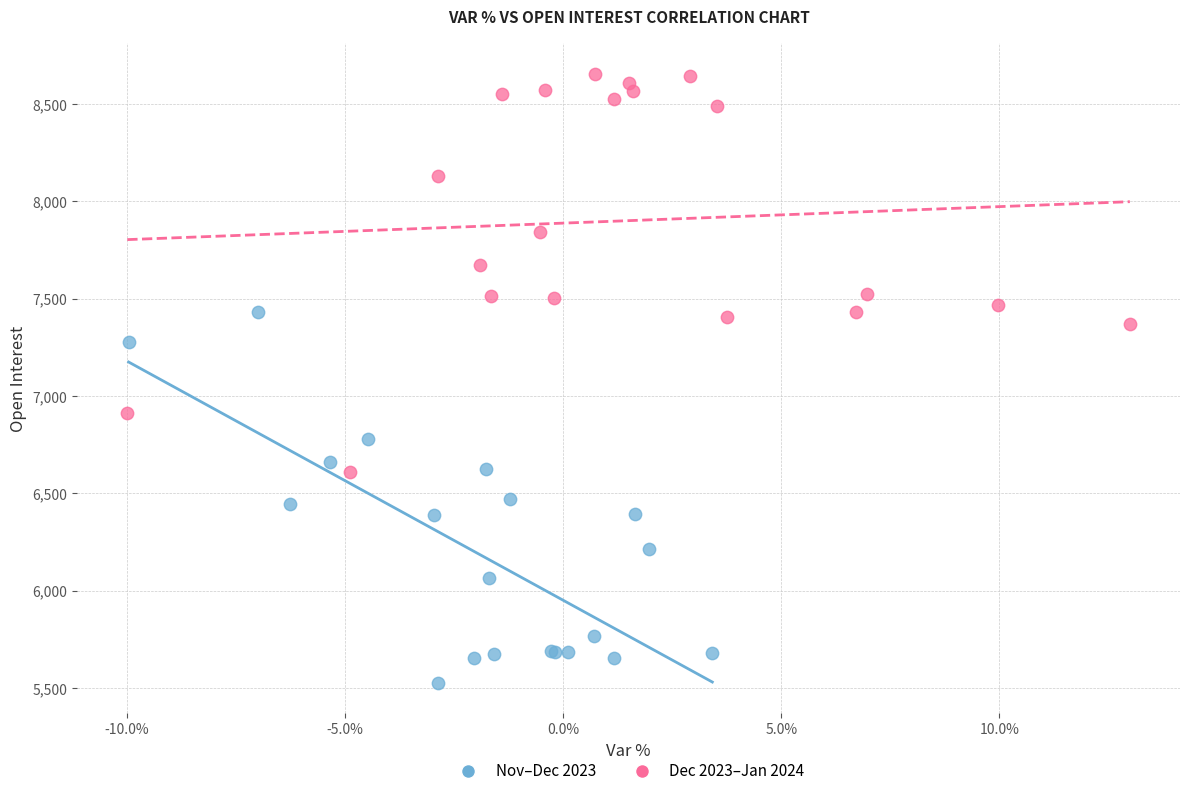

Which series has the widest spread of Y values?

Dec 2023–Jan 2024